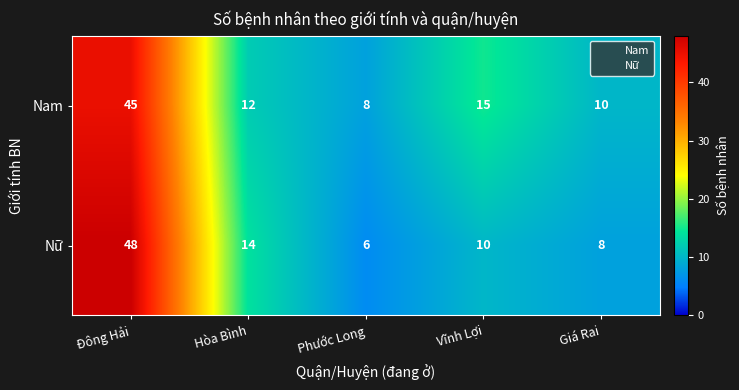

How many categories are shown in the chart?

5